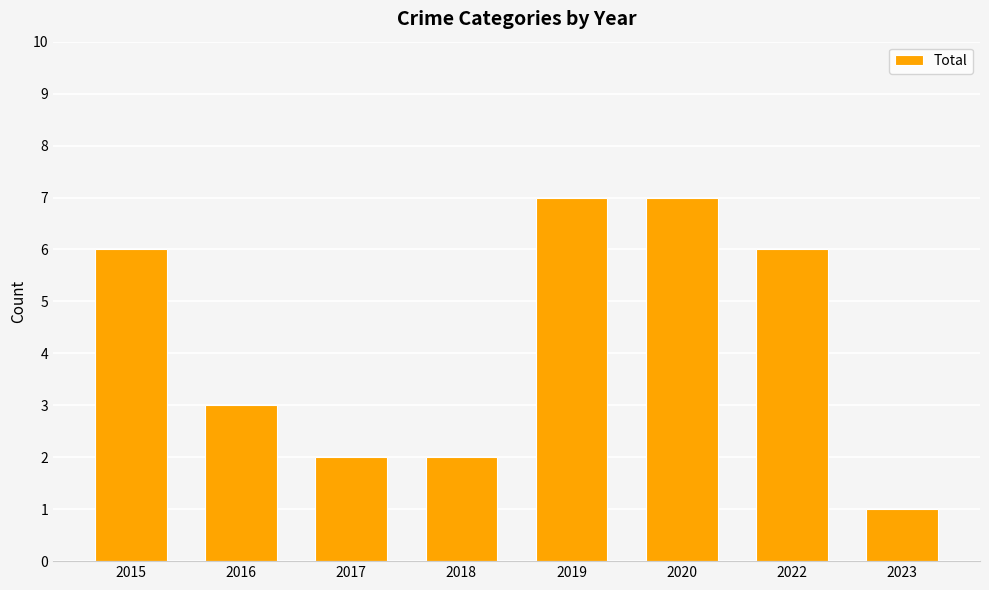

How many values are between 2 and 7?

7